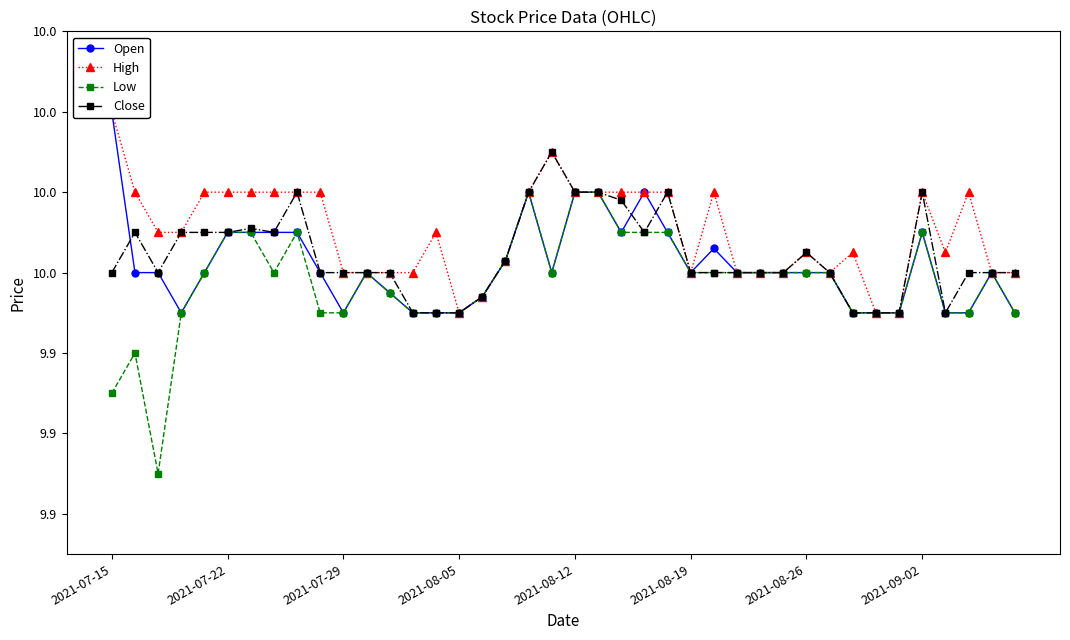

True or false: Close has a value of 7.0 at 19.

False